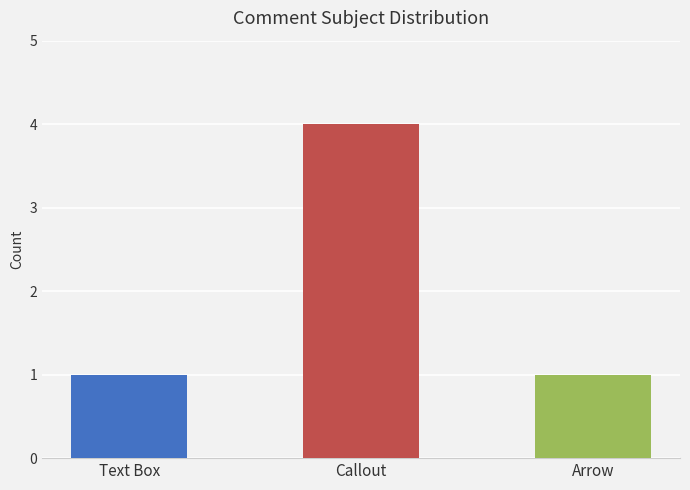

Is it true that the value at Callout is 2?

False